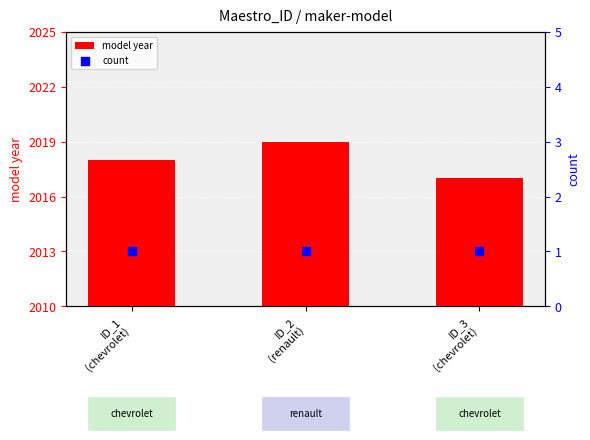

Which series has the largest Y range (max minus min)?

model year